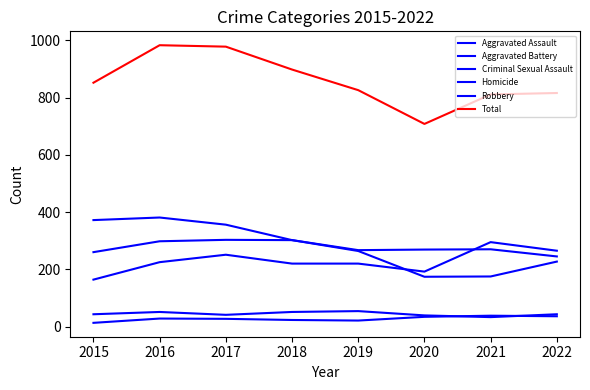

Between 2019 and 2022, which series saw the biggest shift?

Aggravated Assault